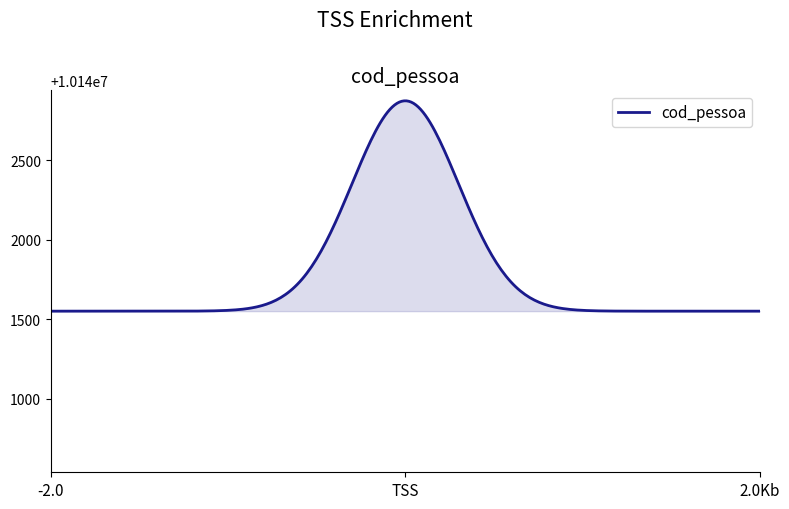

What is the difference between the maximum and minimum values?

1323.7